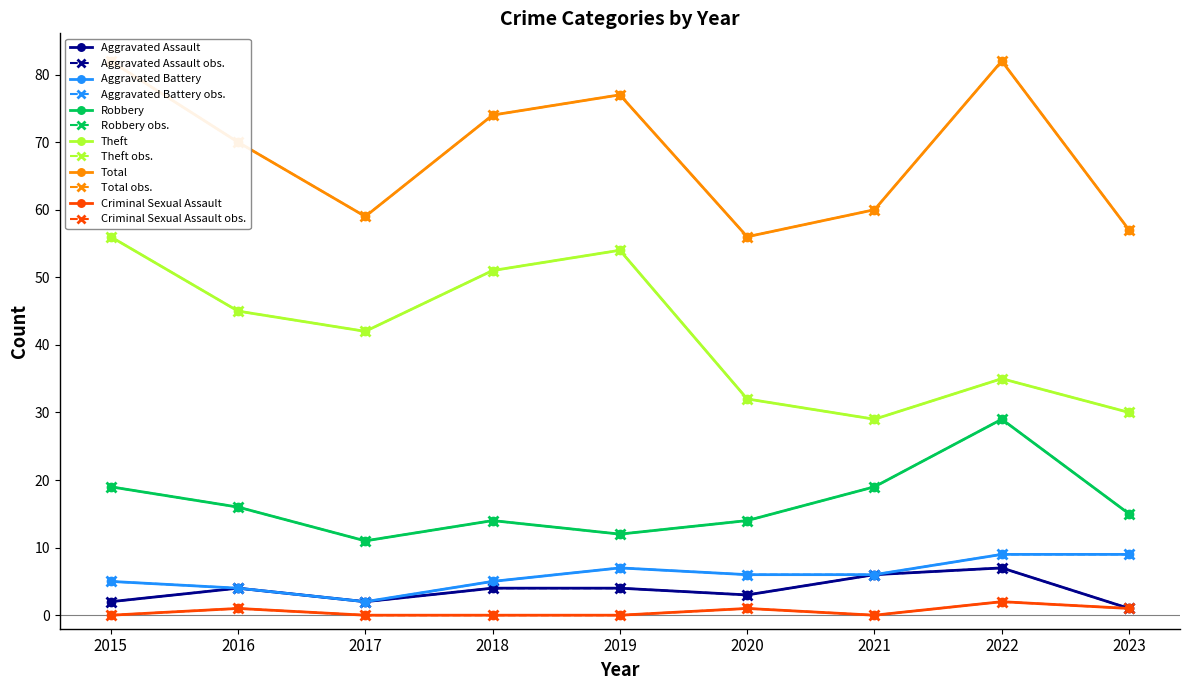

In Total, how many points are higher than both neighbors (excluding endpoints)?

2